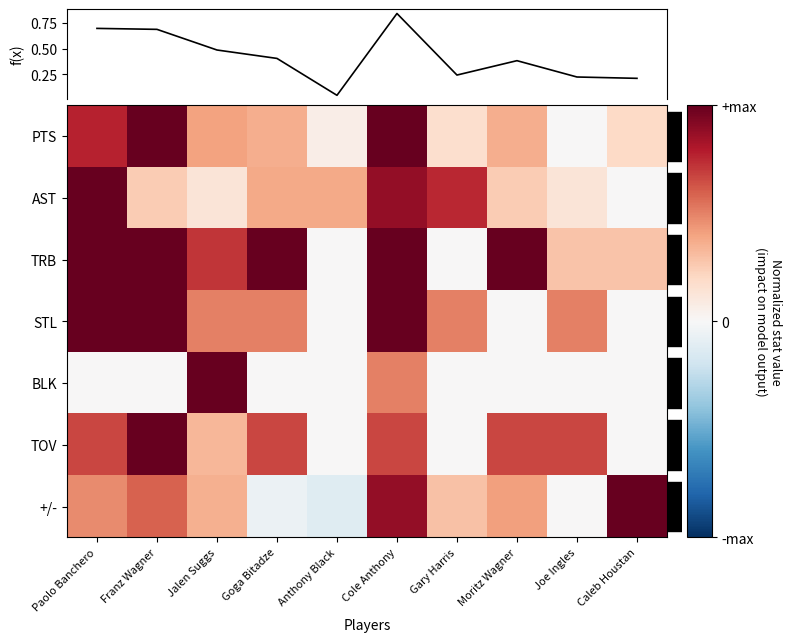

At which category does the chart reach its minimum across all series?

Anthony Black